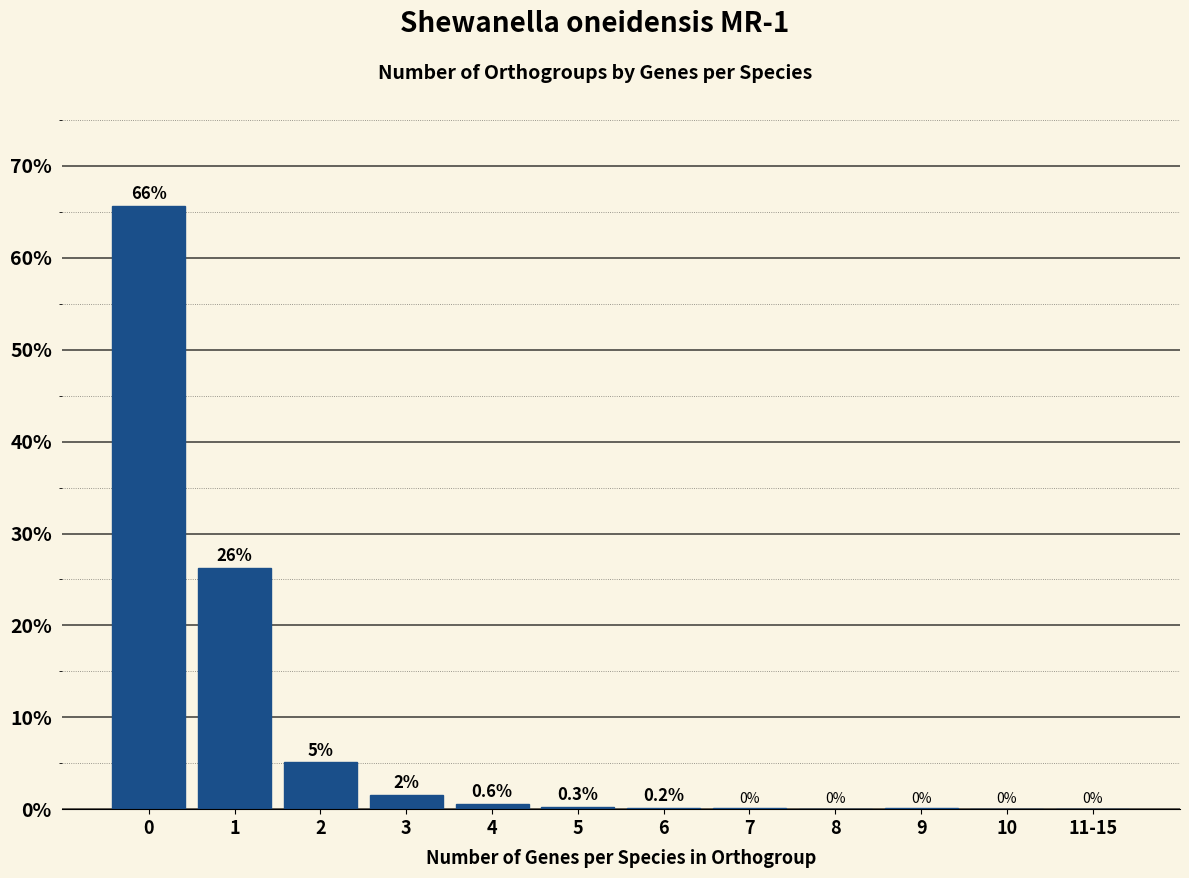

The value at 1 is 40.2. True or false?

False